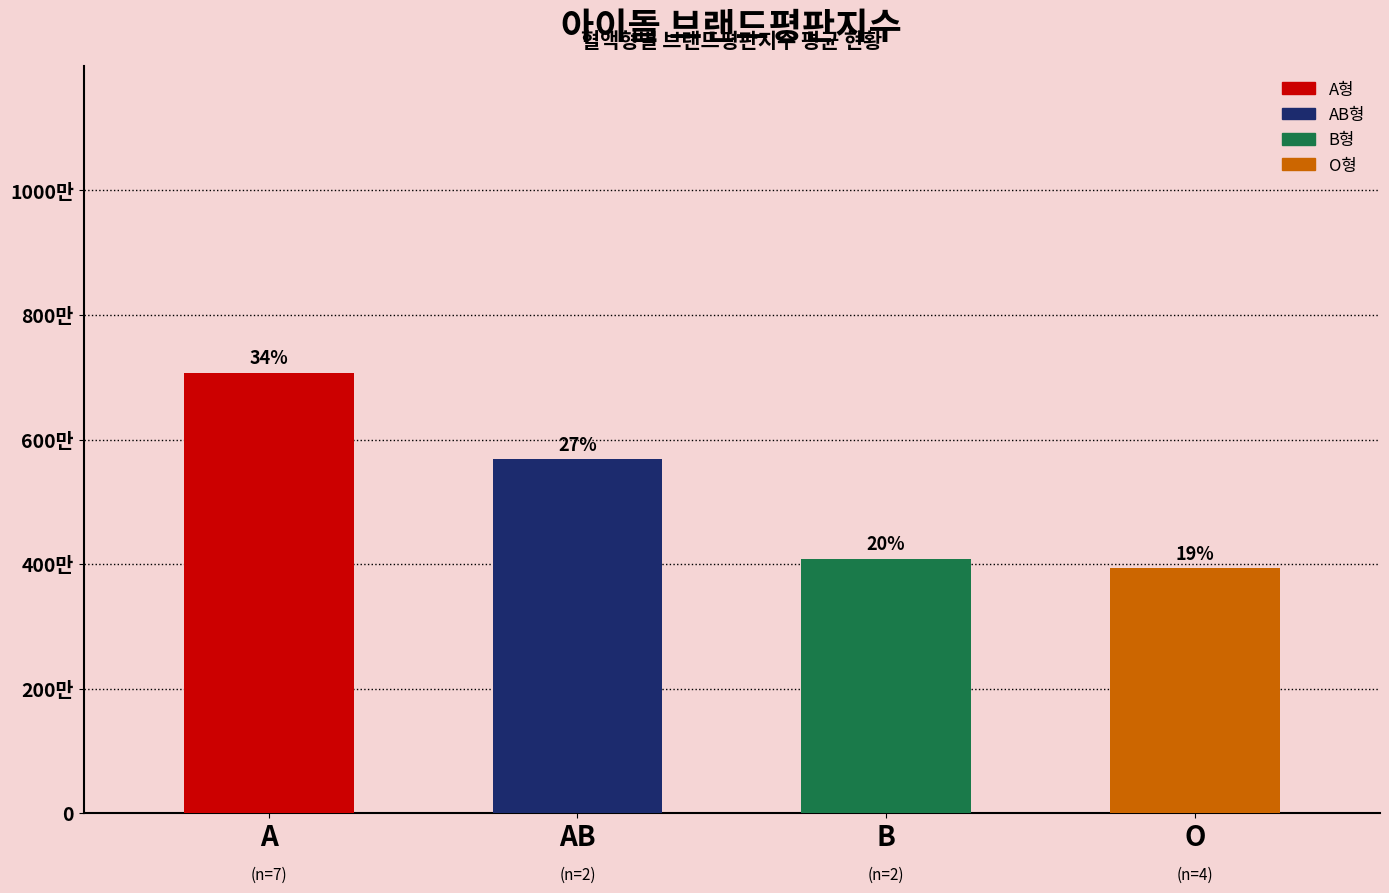

Is it true that the value at A is 7075480.7?

True